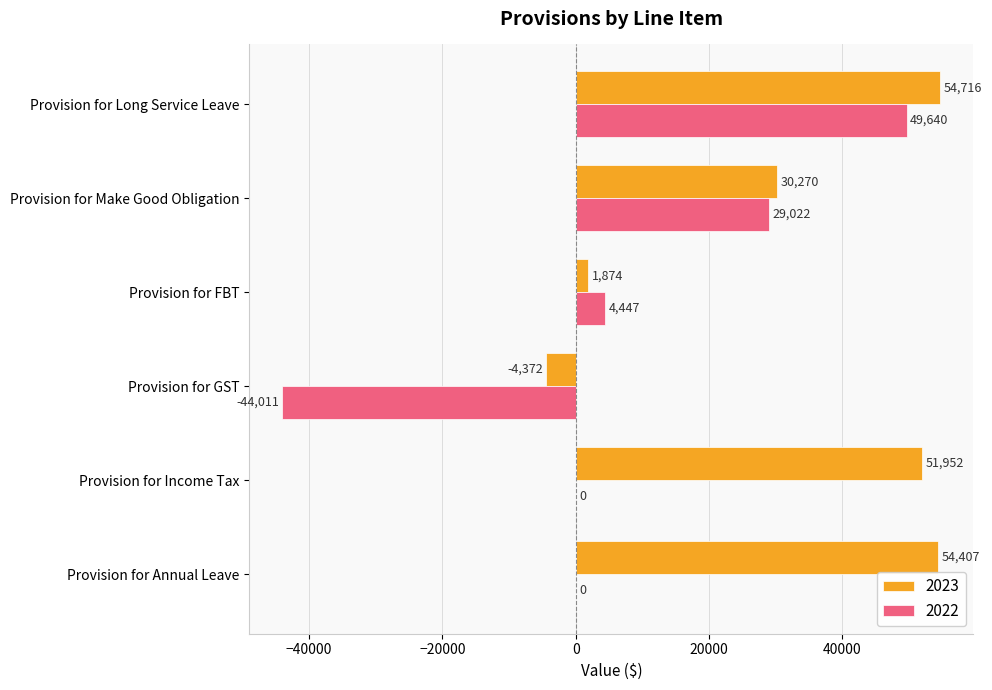

At which category is the sum across all series the highest?

Provision for Long Service Leave